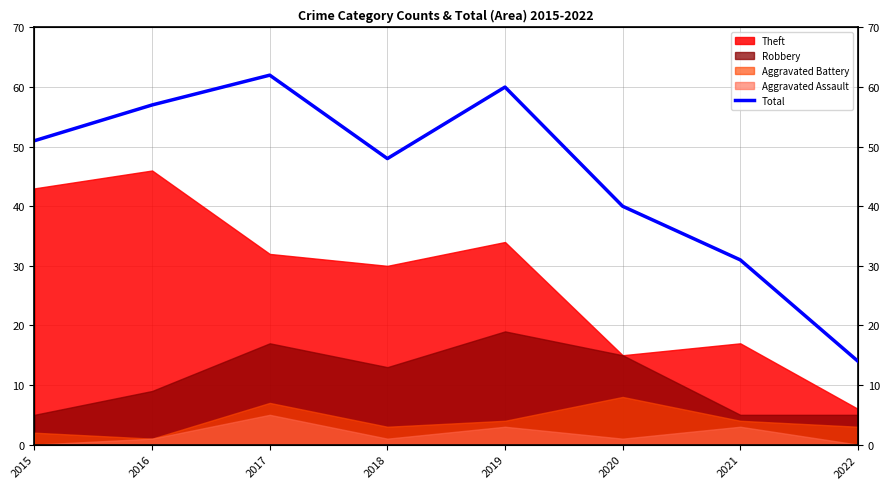

True or false: the data shows 47 at 2021.

False